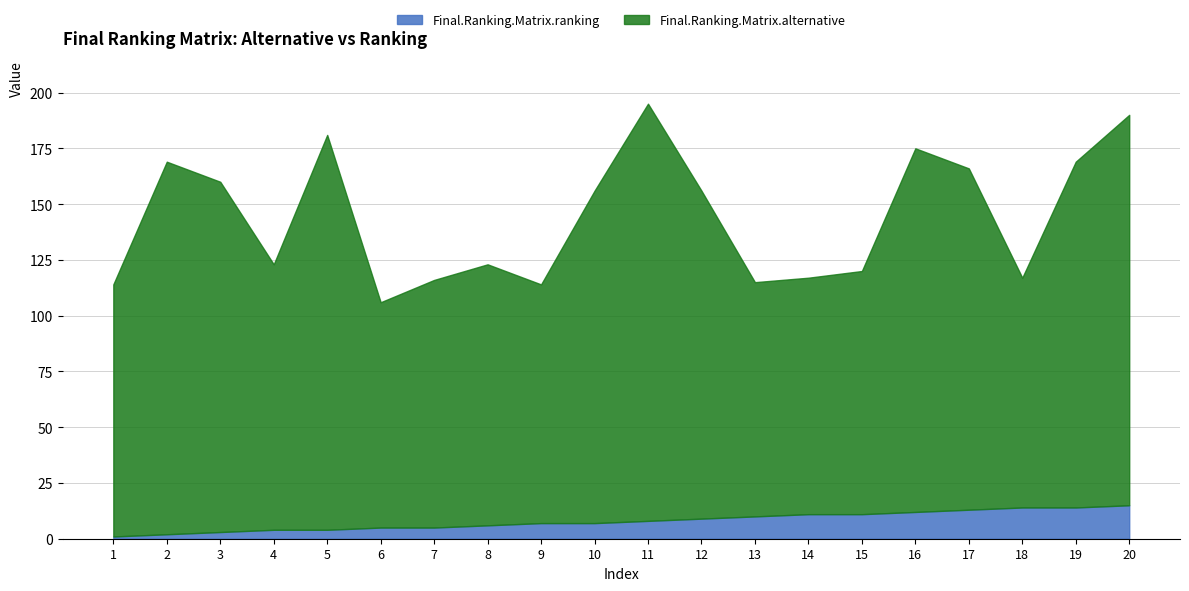

Rank the series by their maximum value, from lowest to highest.

Final.Ranking.Matrix.ranking, Final.Ranking.Matrix.alternative